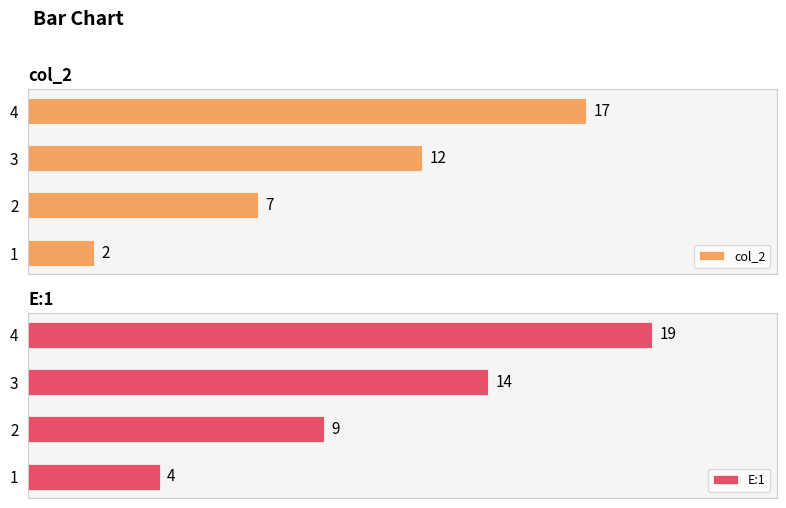

Rank the series at 2 from highest to lowest value.

E:1, col_2